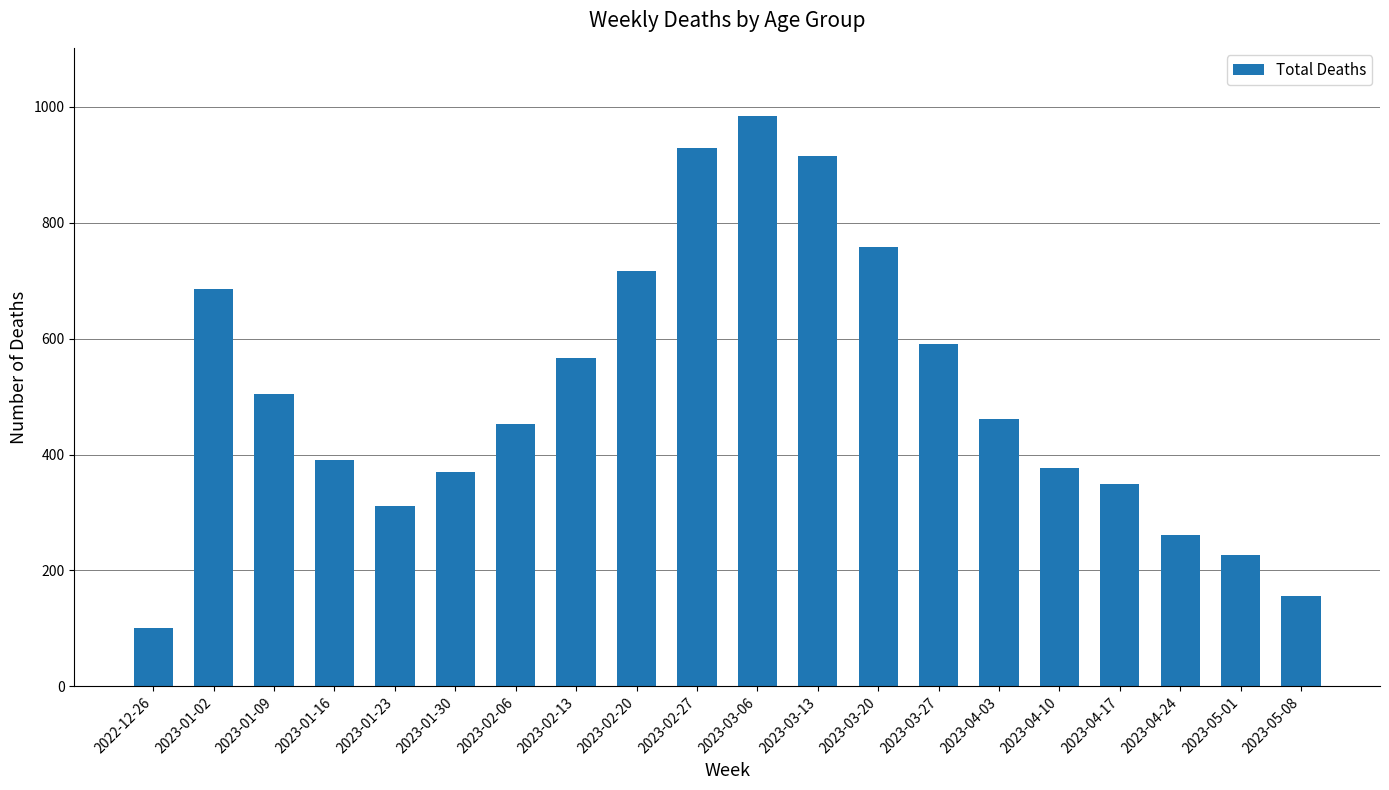

What is the value of the 3rd bar from the left?

505